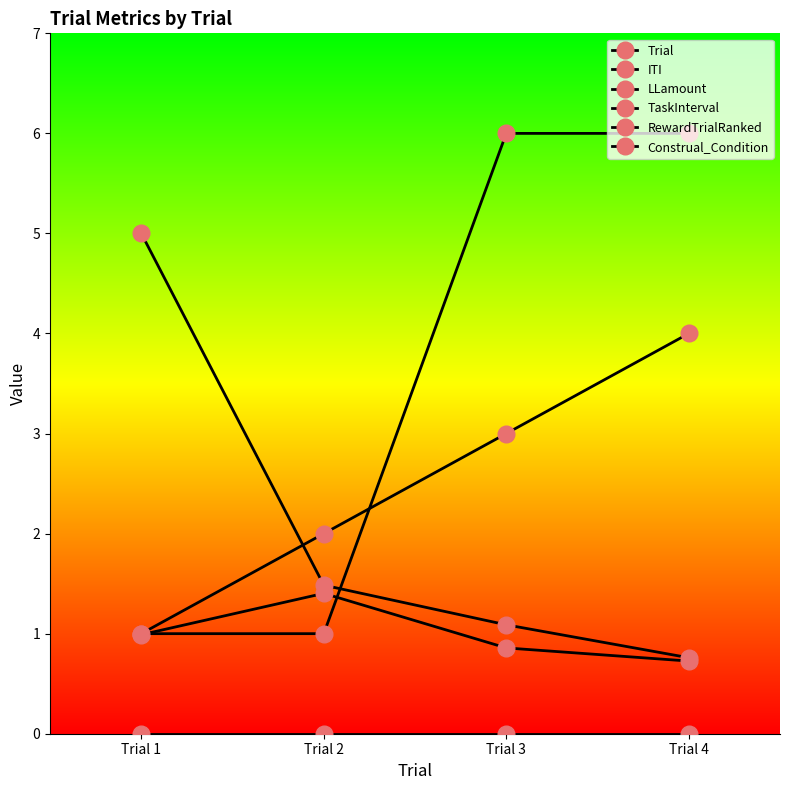

Which category has the lowest value across all series?

Trial 1